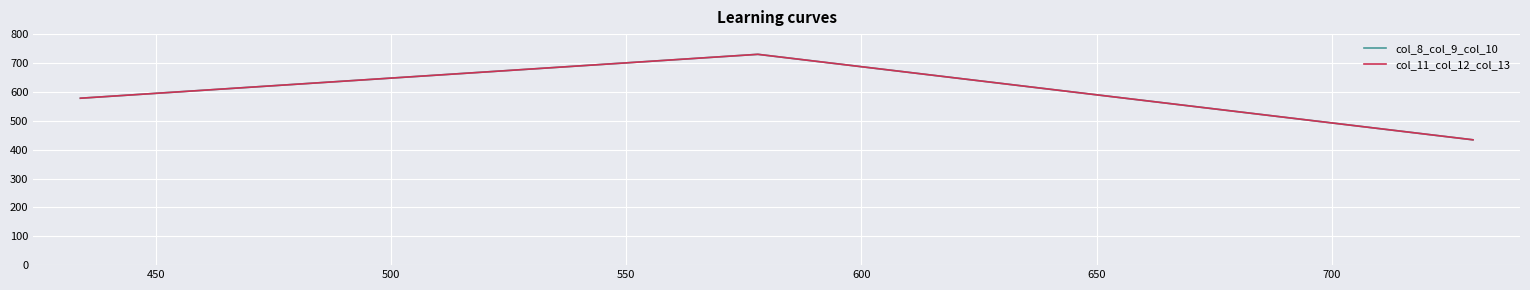

Does the chart have visible grid lines?

Yes